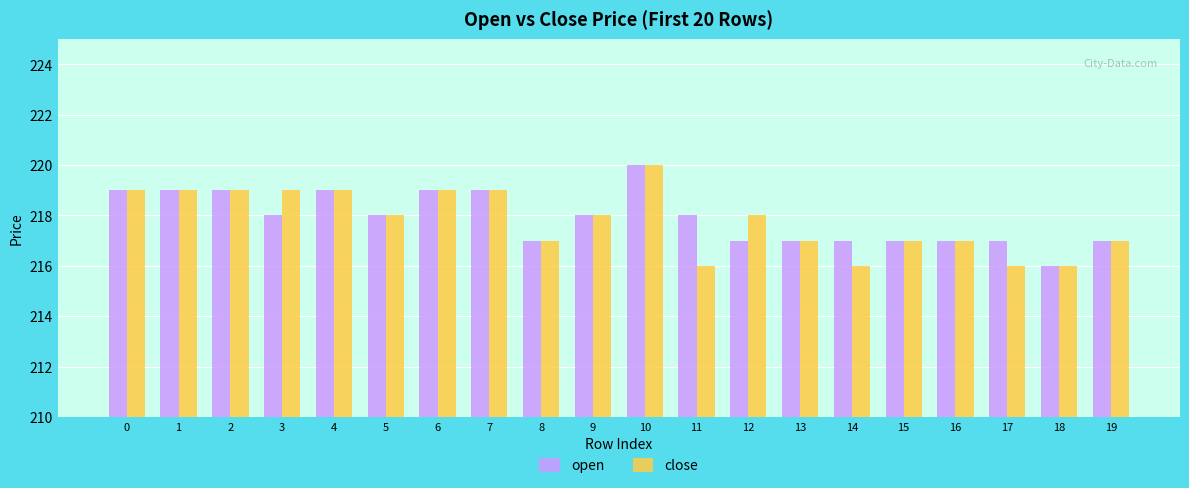

What is the total value across all series at 5?

436